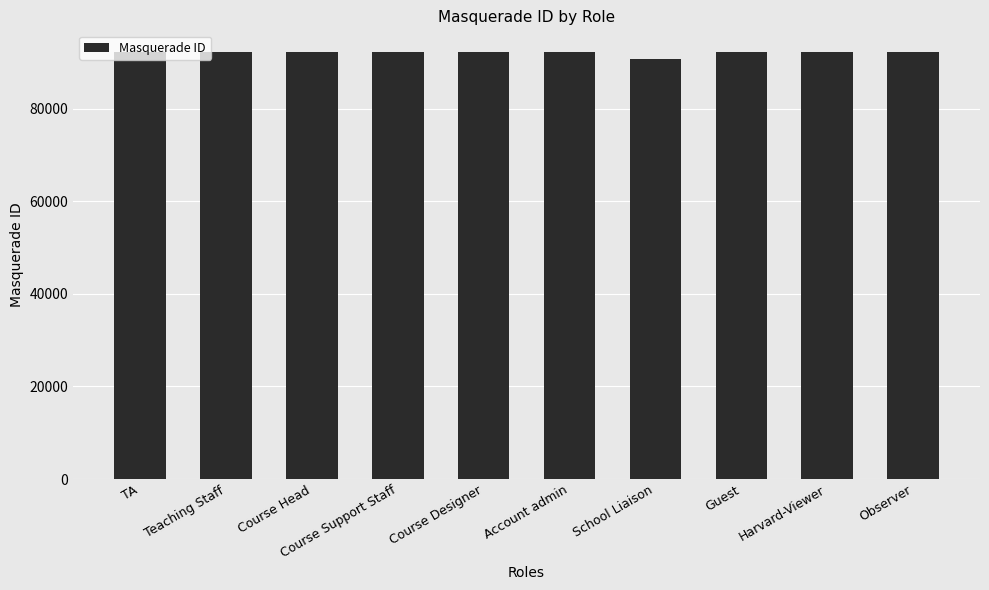

What is the ratio of the value at Course Head to the value at Observer?

1.0